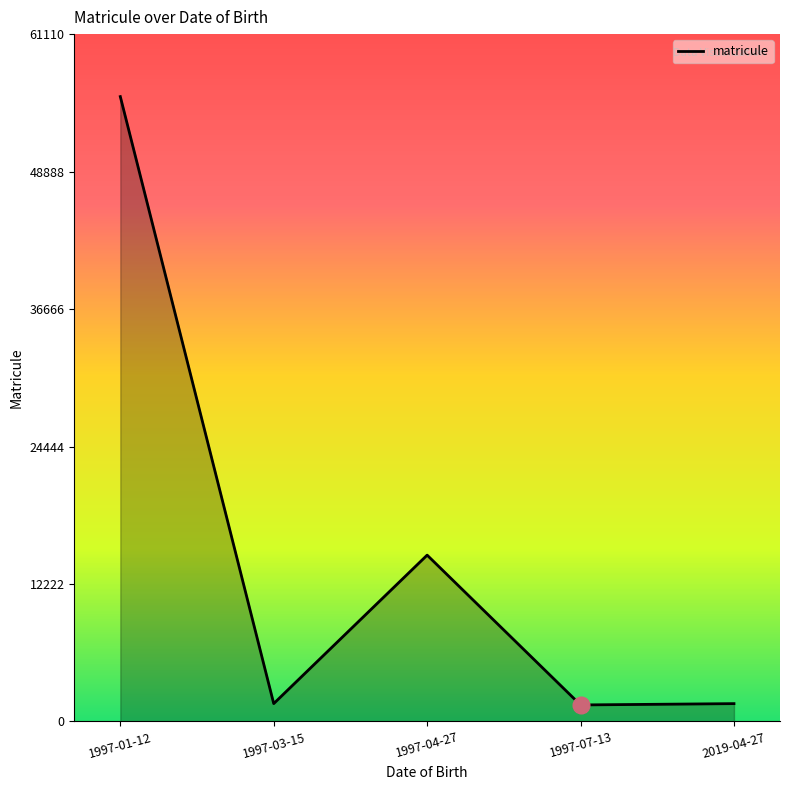

Is it true that the value at 1997-04-27 is 14789?

True